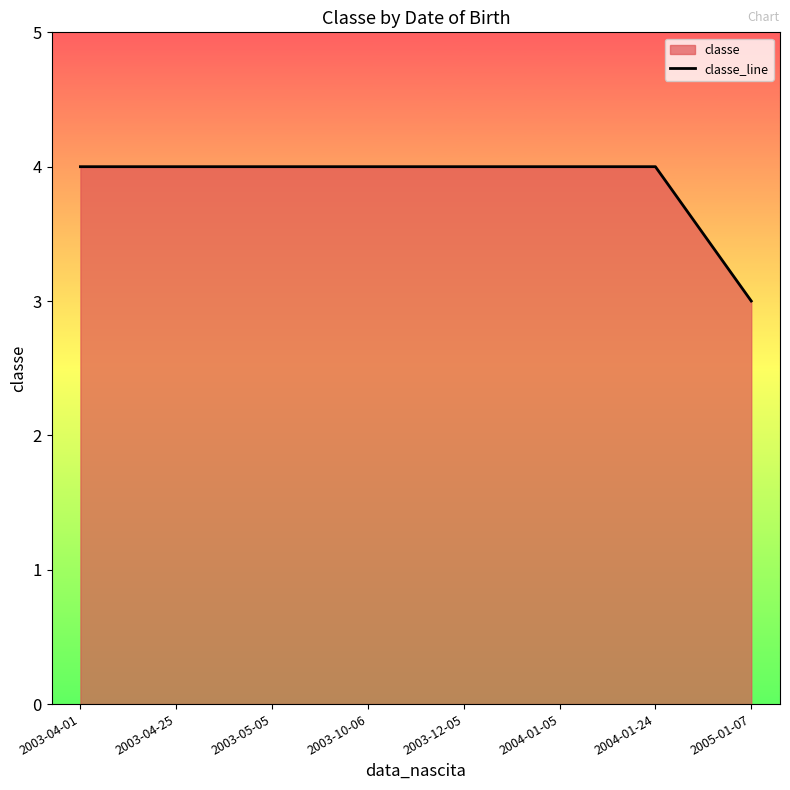

What is the smallest value displayed?

3